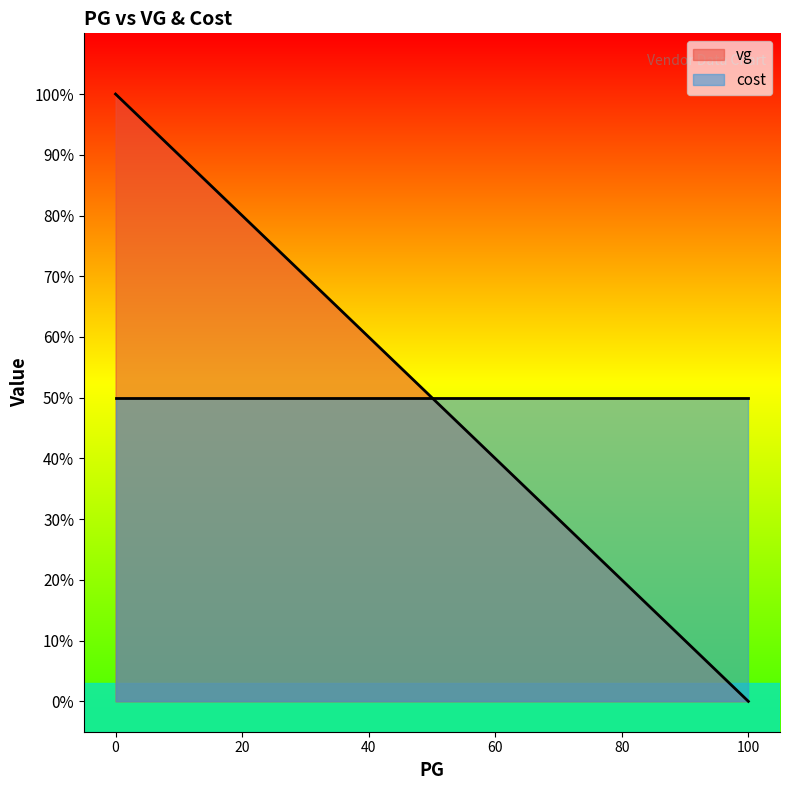

Which category has the lowest value across all series?

100